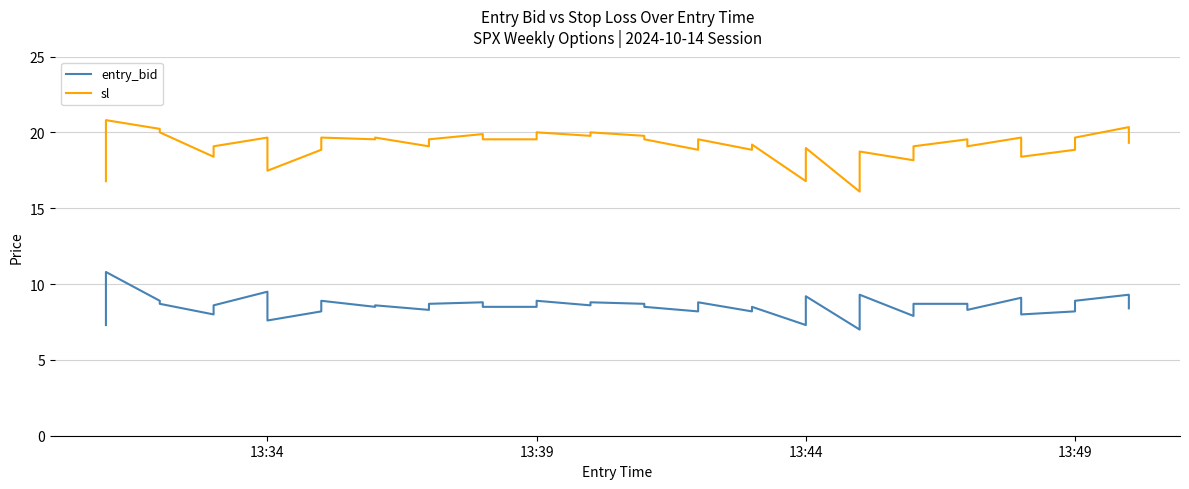

Reading left to right, list all the values displayed in this chart.

entry_bid: 7.3	10.8	8.9	8.7	8.0	8.6	9.5	7.6	8.2	8.9	8.5	8.6	8.3	8.7	8.8	8.5	8.5	8.9	8.6	8.8	8.7	8.5	8.2	8.8	8.2	8.5	7.3	9.2	7.0	9.3	7.9	8.7	8.7	8.3	9.1	8.0	8.2	8.9	9.3	8.4
sl: 16.8	20.8	20.2	20.0	18.4	19.1	19.7	17.5	18.9	19.7	19.6	19.7	19.1	19.6	19.9	19.6	19.6	20.0	19.8	20.0	19.8	19.6	18.9	19.6	18.9	19.2	16.8	19.0	16.1	18.7	18.2	19.1	19.6	19.1	19.7	18.4	18.9	19.7	20.4	19.3